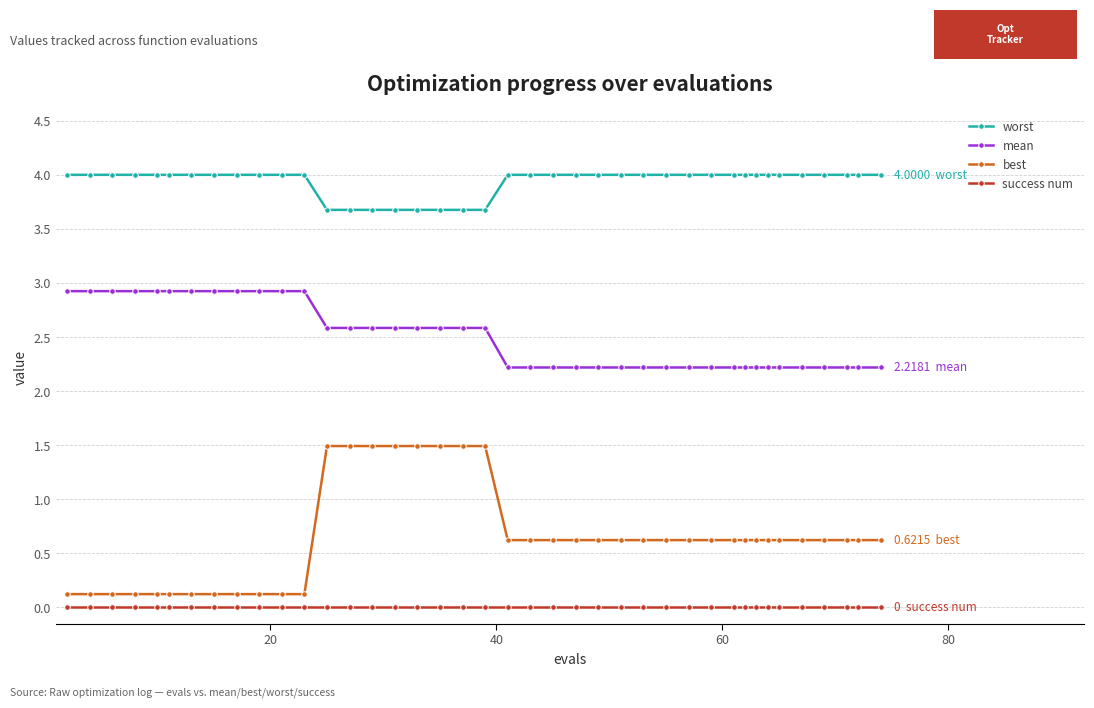

True or false: best and mean cross at least once.

False